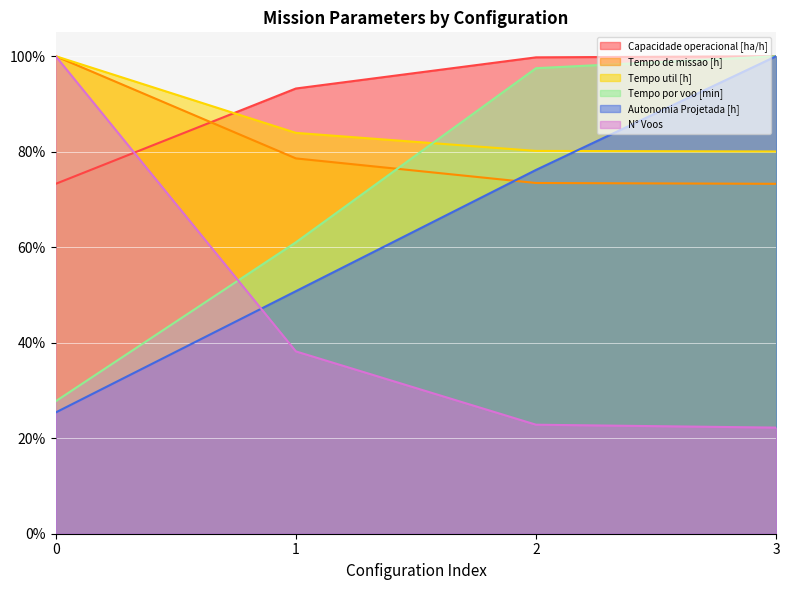

Reading left to right, extract all data points from this chart.

Capacidade operacional [ha/h]: 0=73.3	1=93.2	2=99.8	3=100.0
Tempo de missao [h]: 0=100.0	1=78.6	2=73.4	3=73.3
Tempo util [h]: 0=100.0	1=83.9	2=80.2	3=80.0
Tempo por voo [min]: 0=27.7	1=61.0	2=97.5	3=100.0
Autonomia Projetada [h]: 0=25.4	1=50.8	2=76.2	3=100.0
N° Voos: 0=100.0	1=38.2	2=22.8	3=22.2